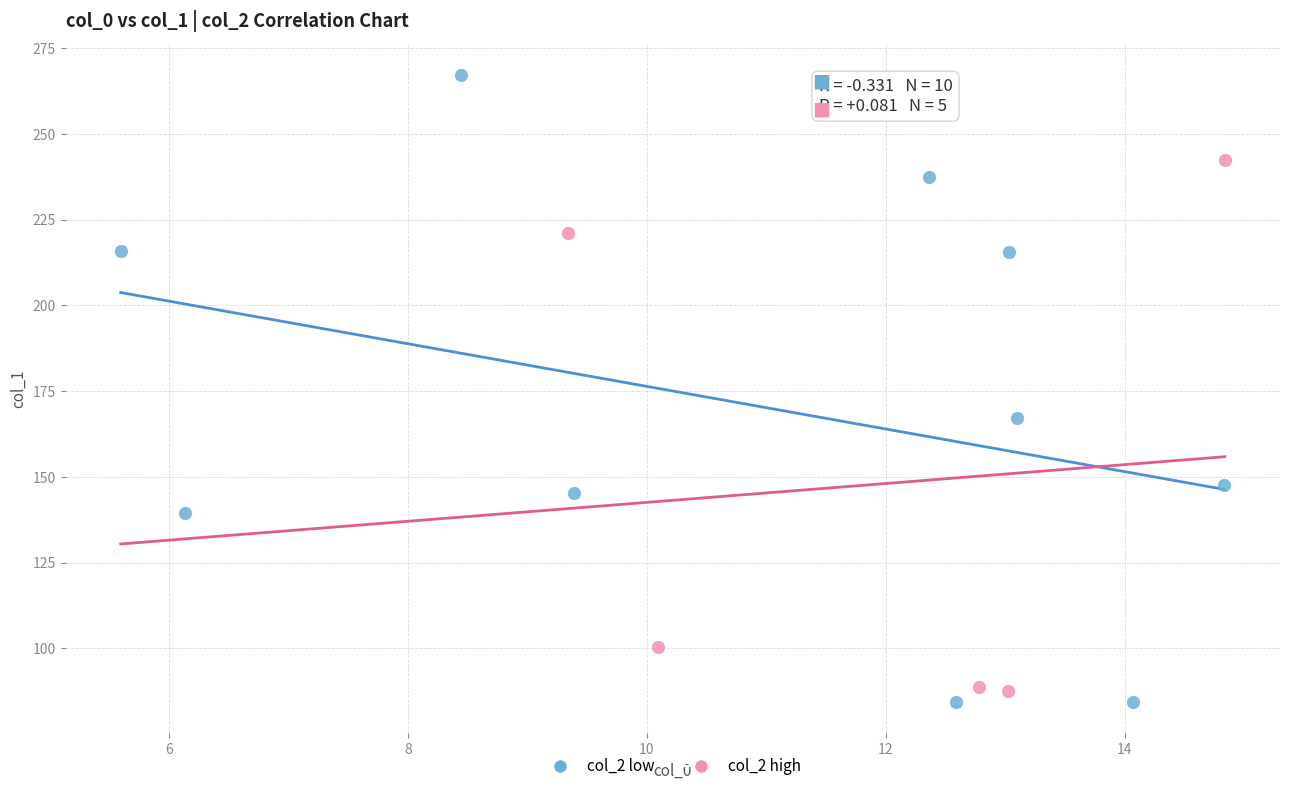

Which series contains the highest Y value?

col_2 low